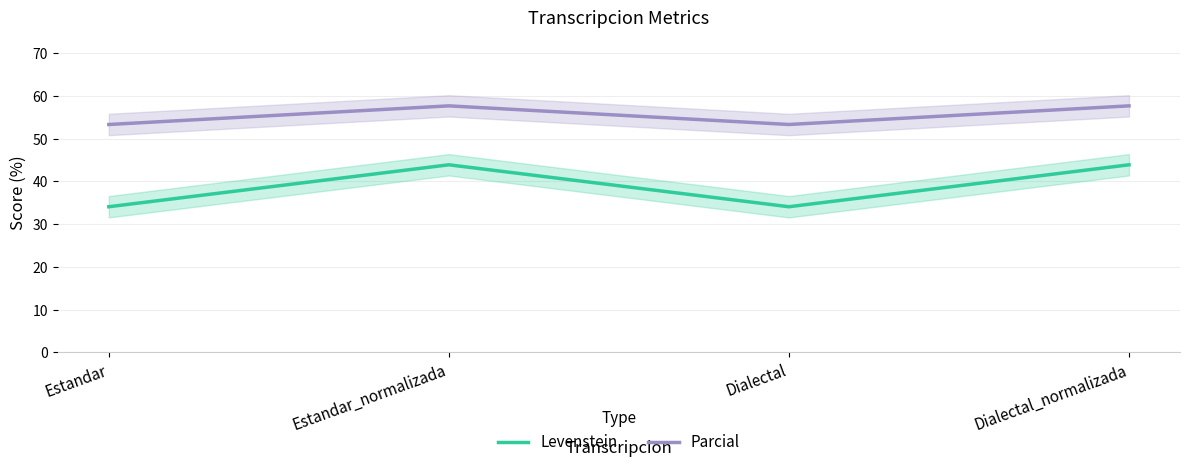

Which series changed the most between Estandar_normalizada and Dialectal?

Levenstein